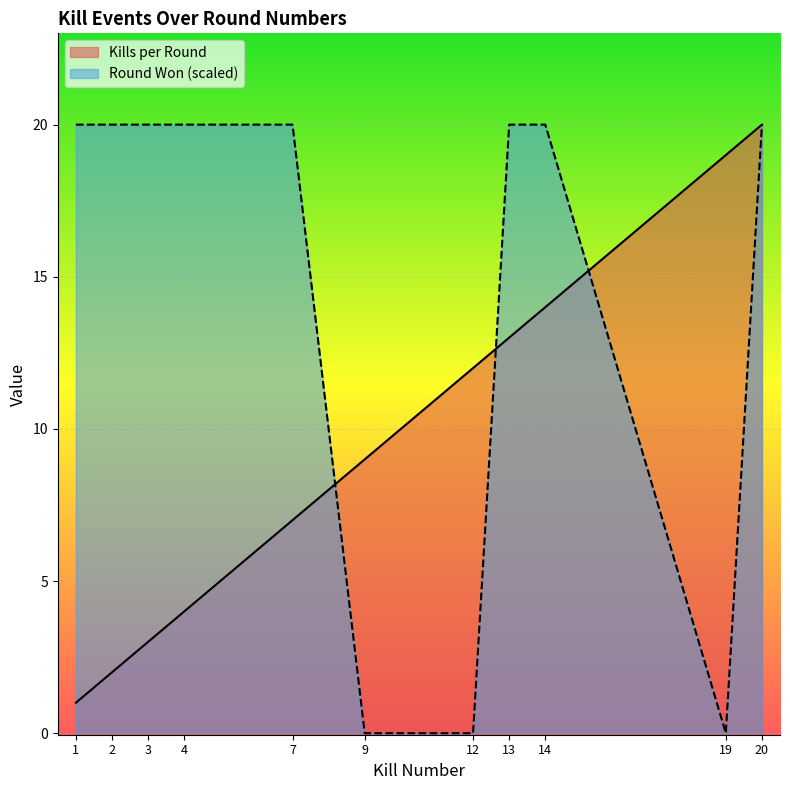

What is the average value of the Round Won (1=yes, 0=no) series?

15